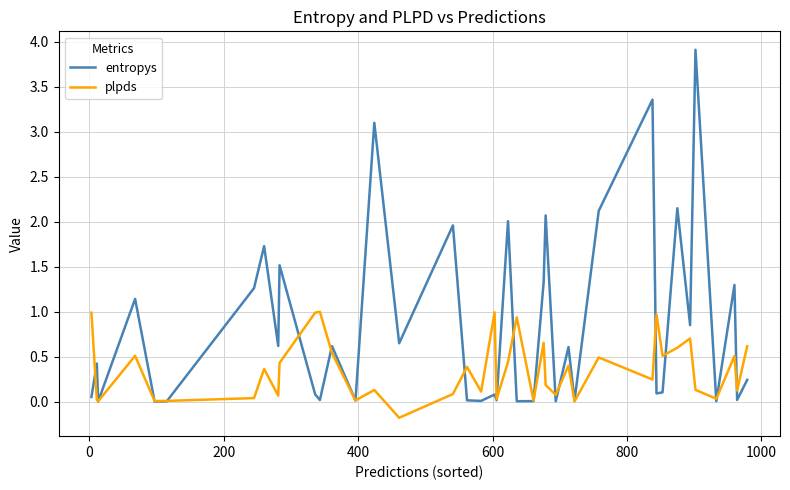

Which series has the largest range (max minus min)?

entropys